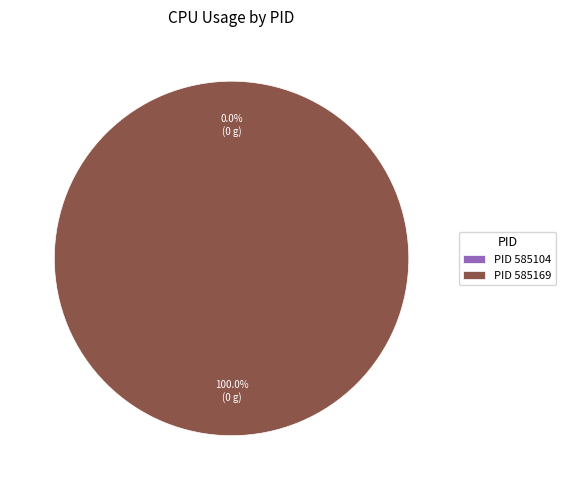

Count the number of slices in the pie.

2